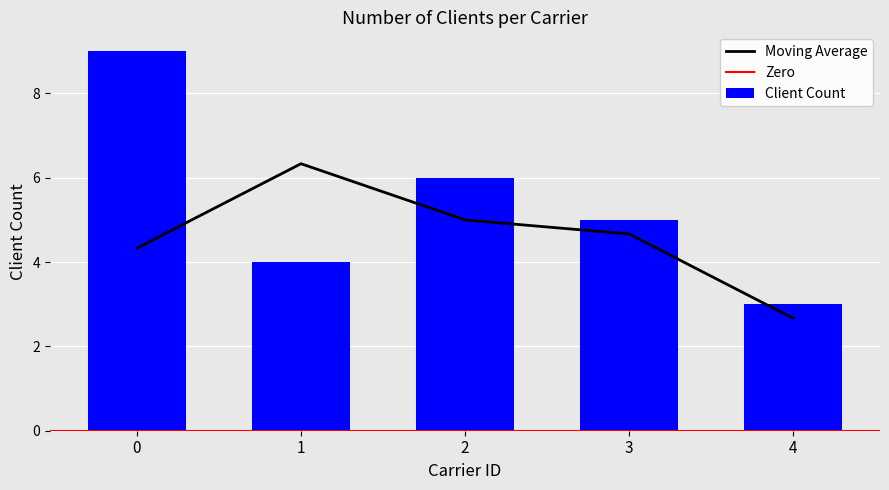

The chart shows a value of 1 at 3. True or false?

False